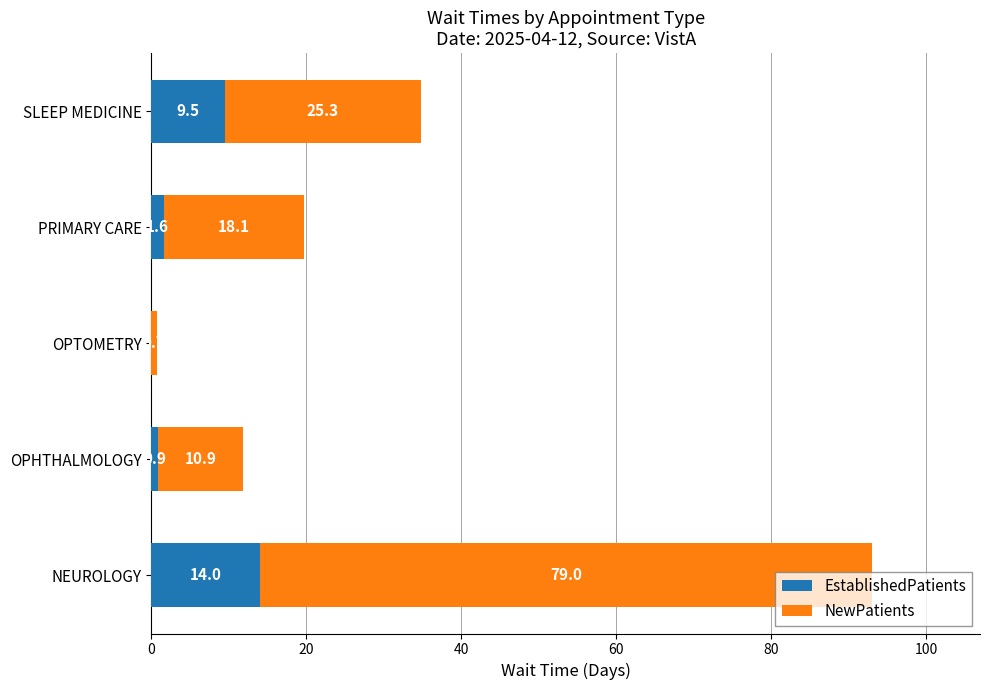

What is the maximum value for EstablishedPatients?

14.0